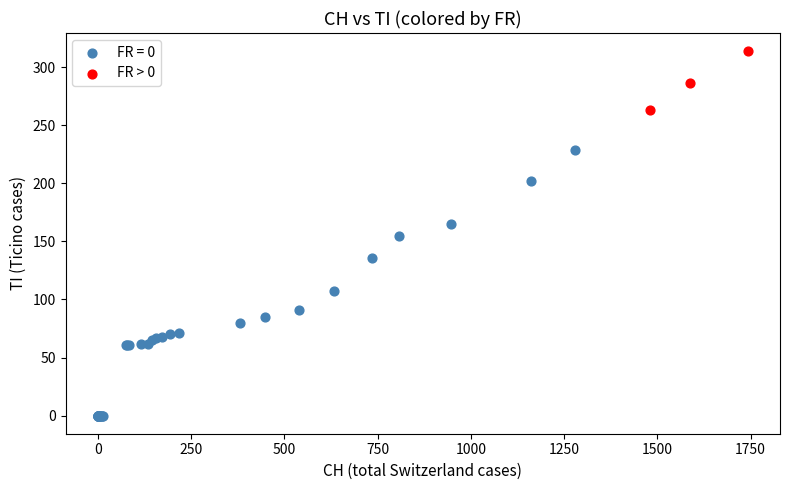

Which series has the largest Y range (max minus min)?

FR = 0